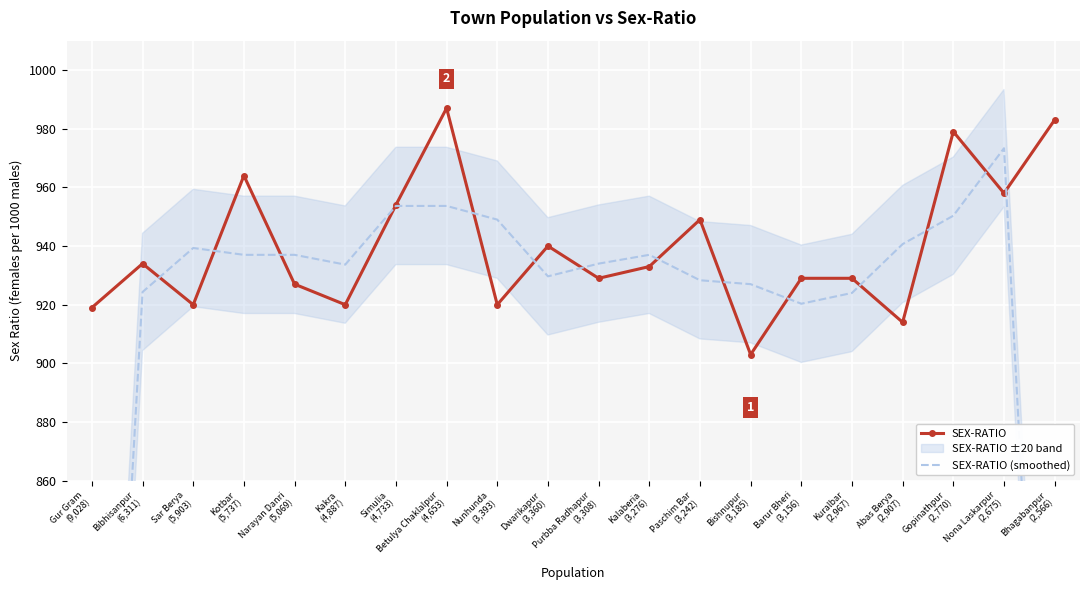

What is the total value across all series at Bhagabanpur
(2,566)?

1630.0